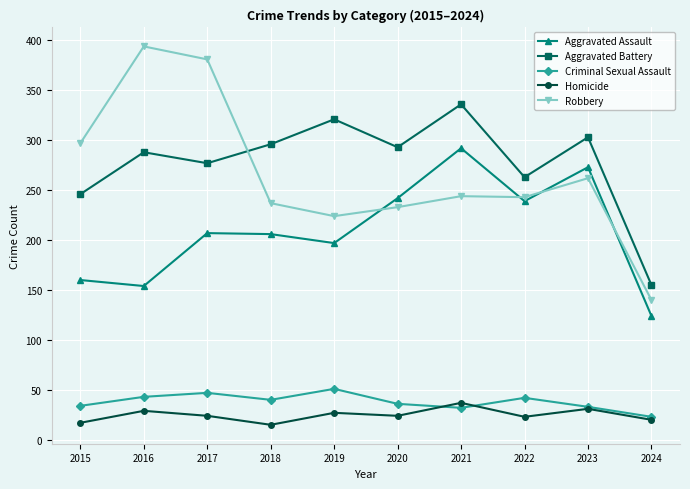

What is the value of the Robbery point at the 3rd from the left?

381